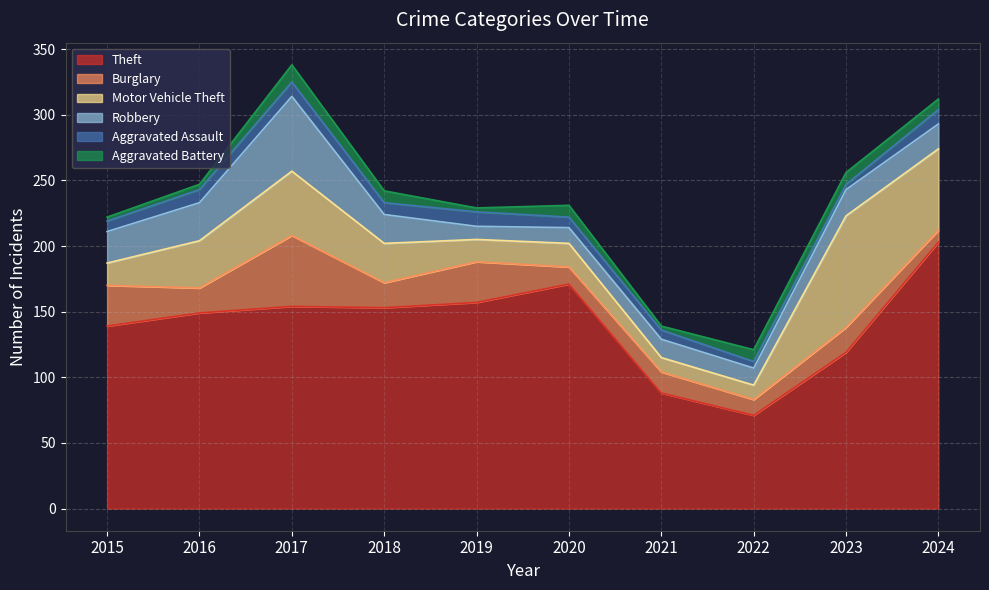

At which category does Aggravated Assault reach its first local peak?

2017